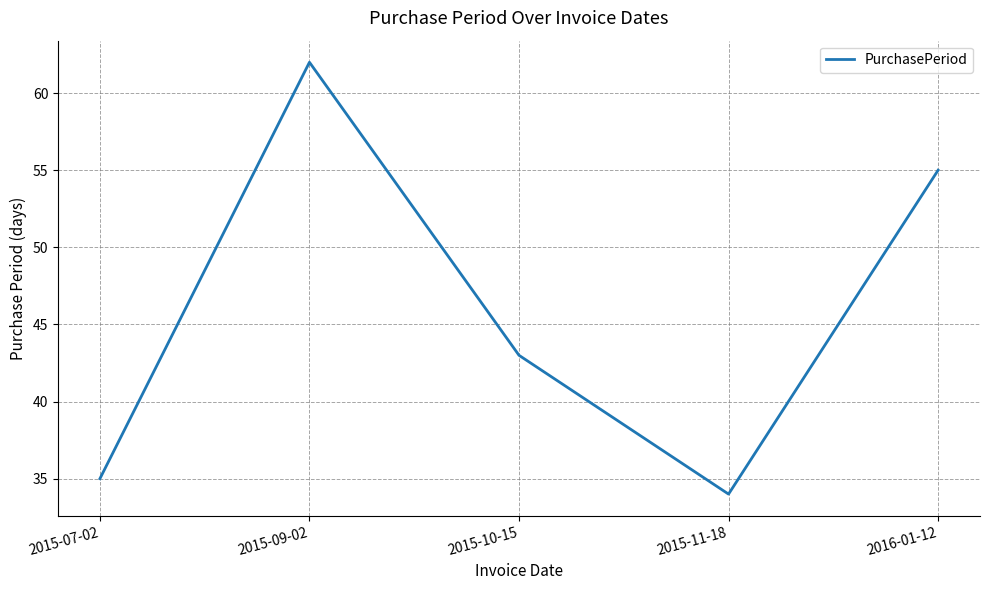

Is it true that the value at 2015-09-02 is 62?

True